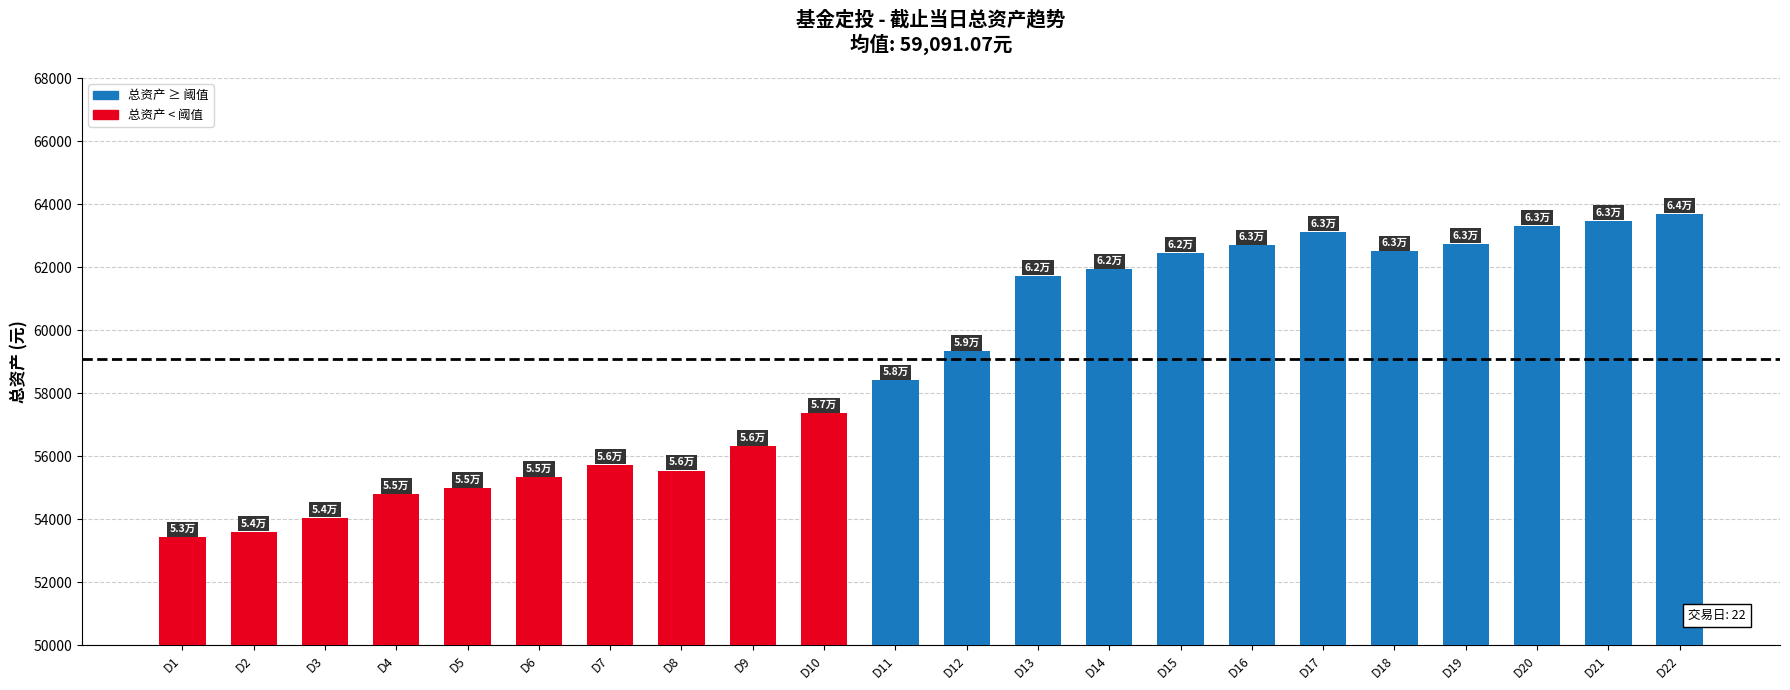

Between D22 and D4, which is larger?

D22